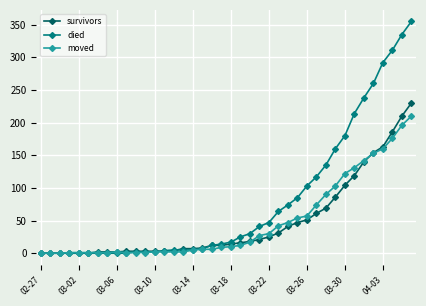

Which series ends up on top after the final intersection of died and moved?

died